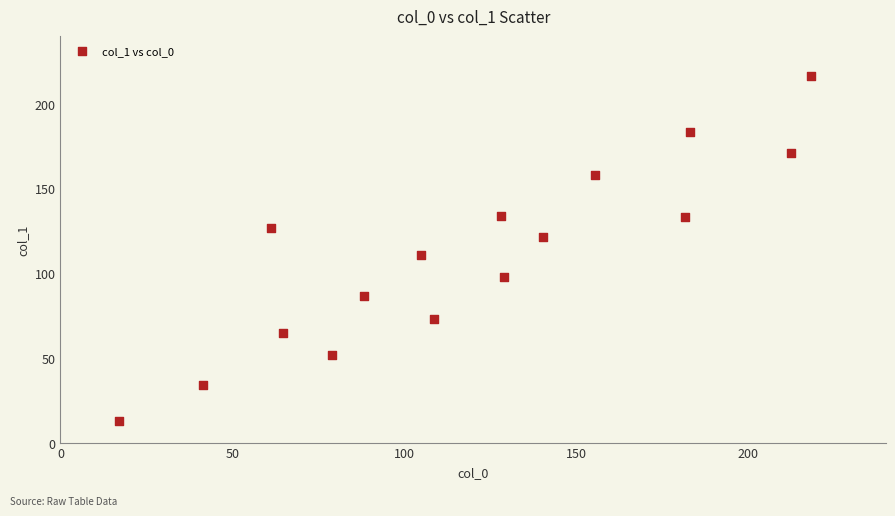

What Y value in the scatter plot is closest to 114?

110.9